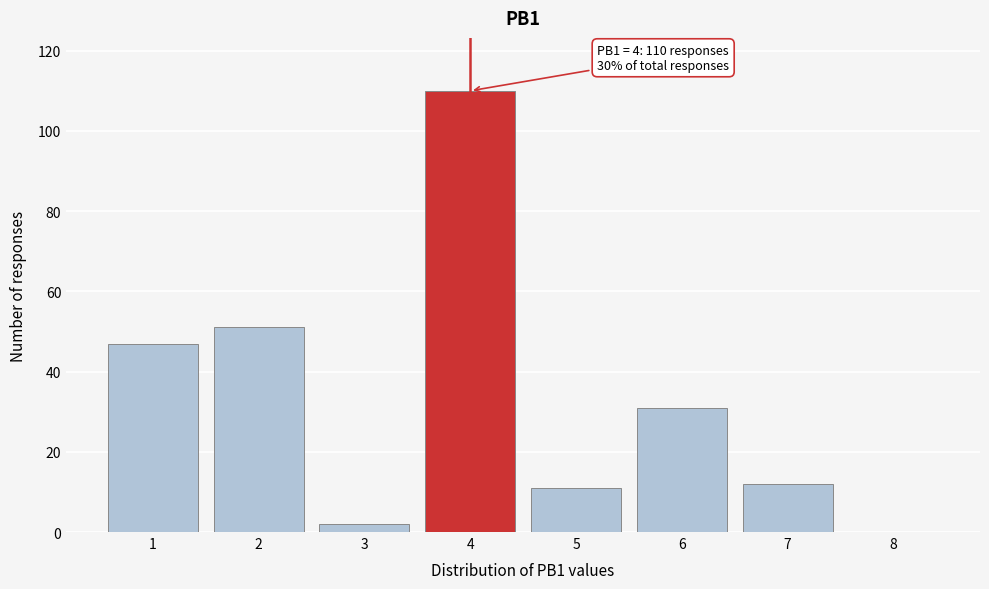

Reading left to right, list all the values displayed in this chart.

1=47	2=51	3=2	4=110	5=11	6=31	7=12	8=0